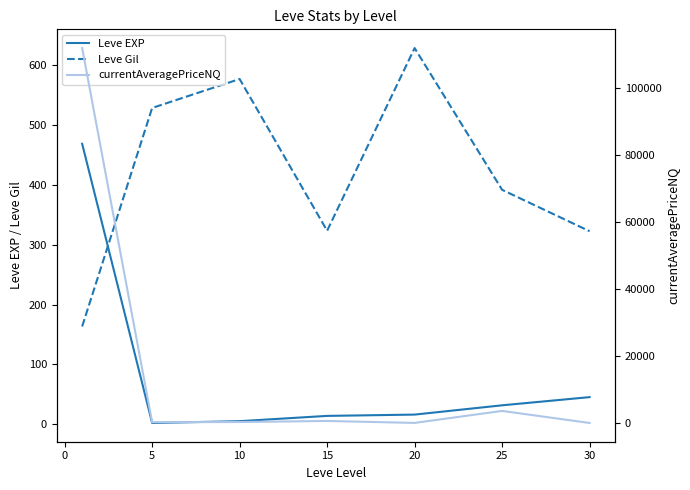

What is the difference between the second highest and second lowest values in the currentAveragePriceNQ series?

3580.1